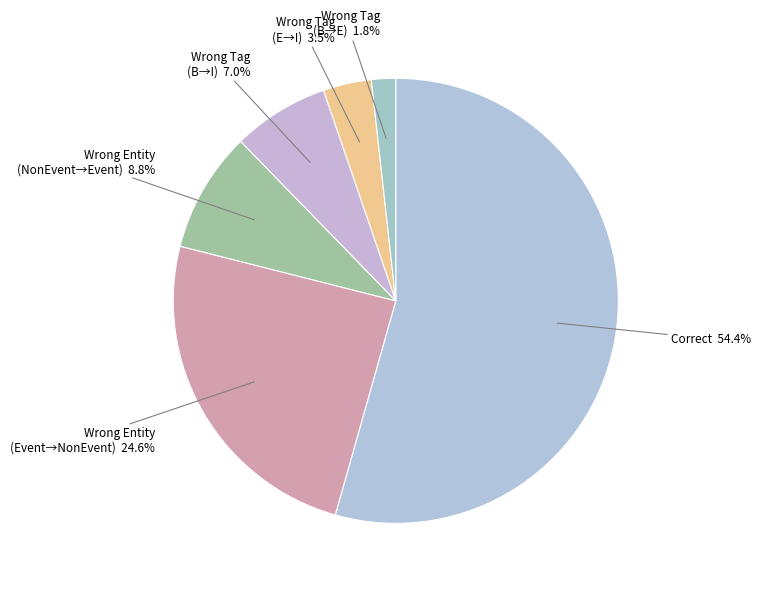

How many segments does this pie chart have?

6